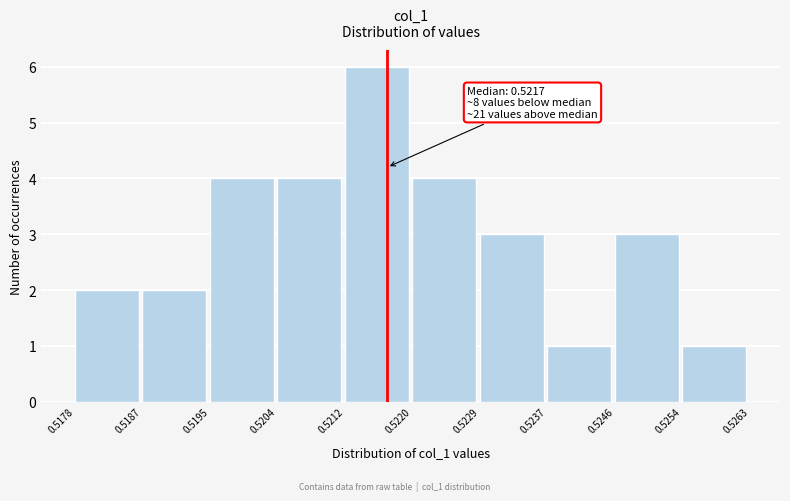

Which range on the x-axis has the tallest bar?

0.5212 to 0.5220